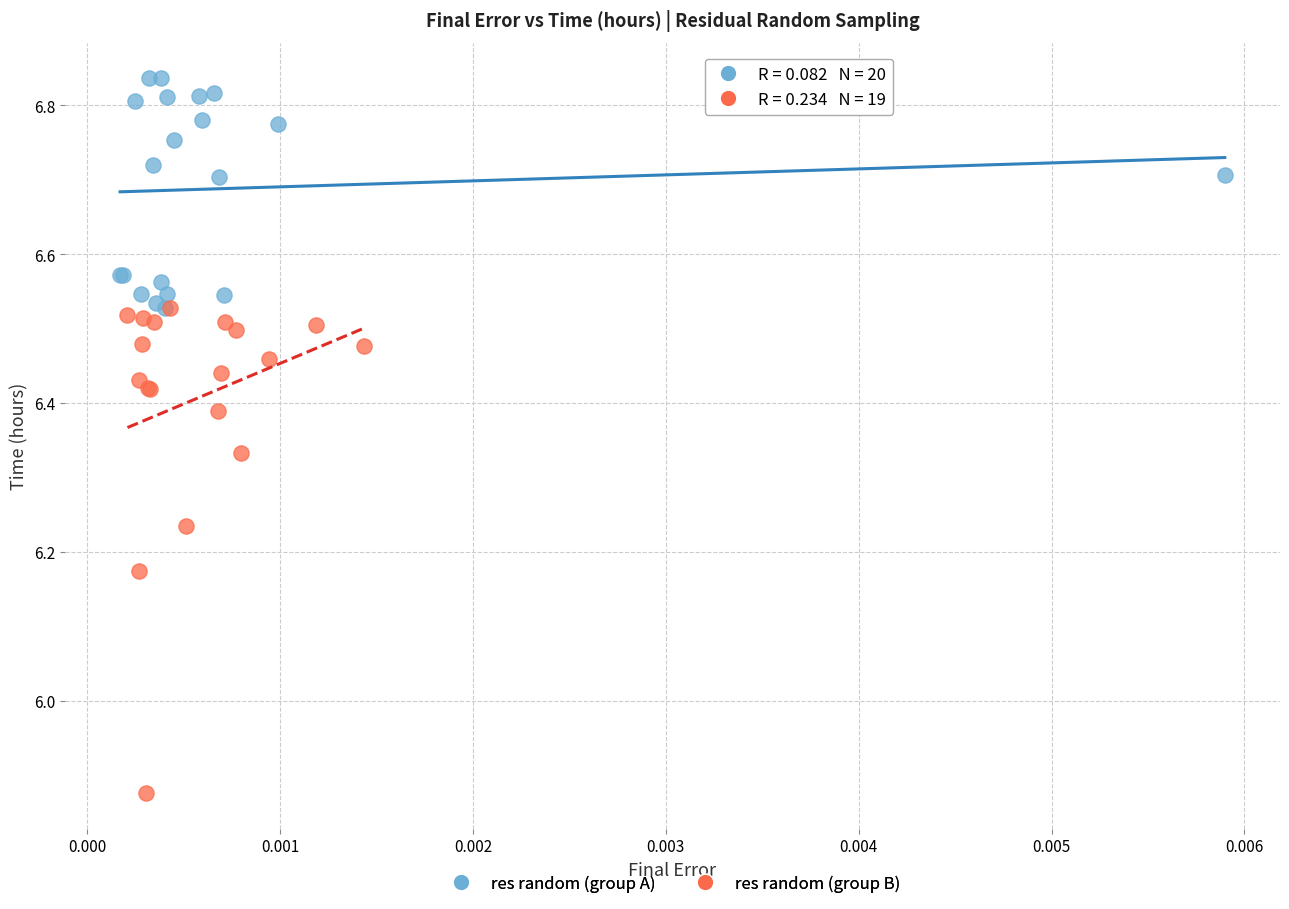

Which series contains the highest Y value?

res random (group A)